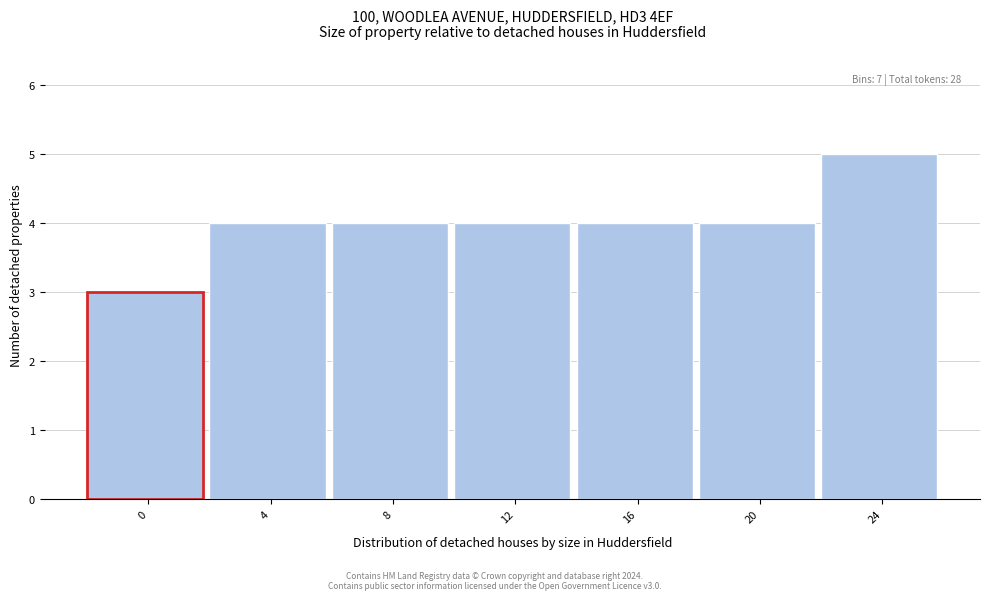

Reading right to left, extract all data points from this chart.

5	4	4	4	4	4	3